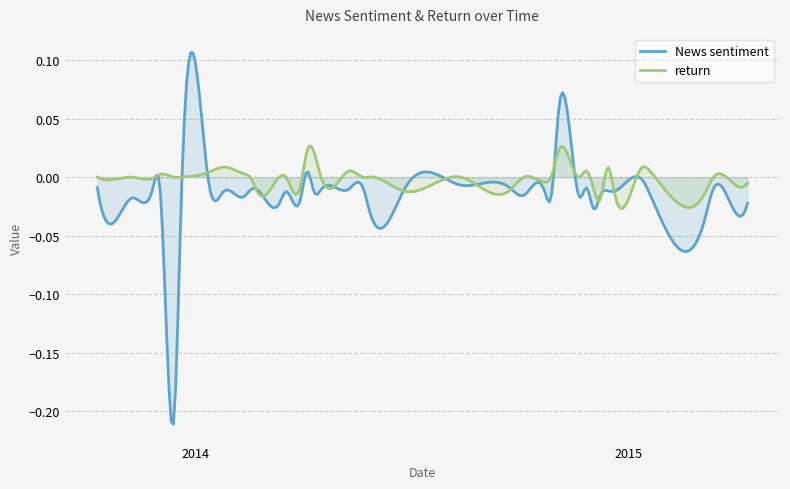

Which series has the widest spread of values?

News sentiment